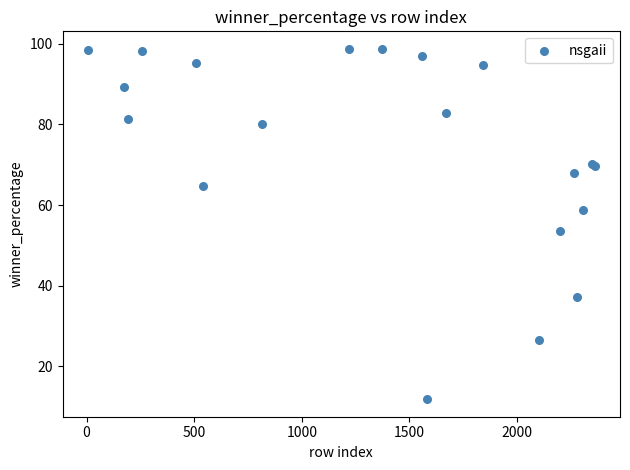

What Y value in the scatter plot is closest to 55?

53.7